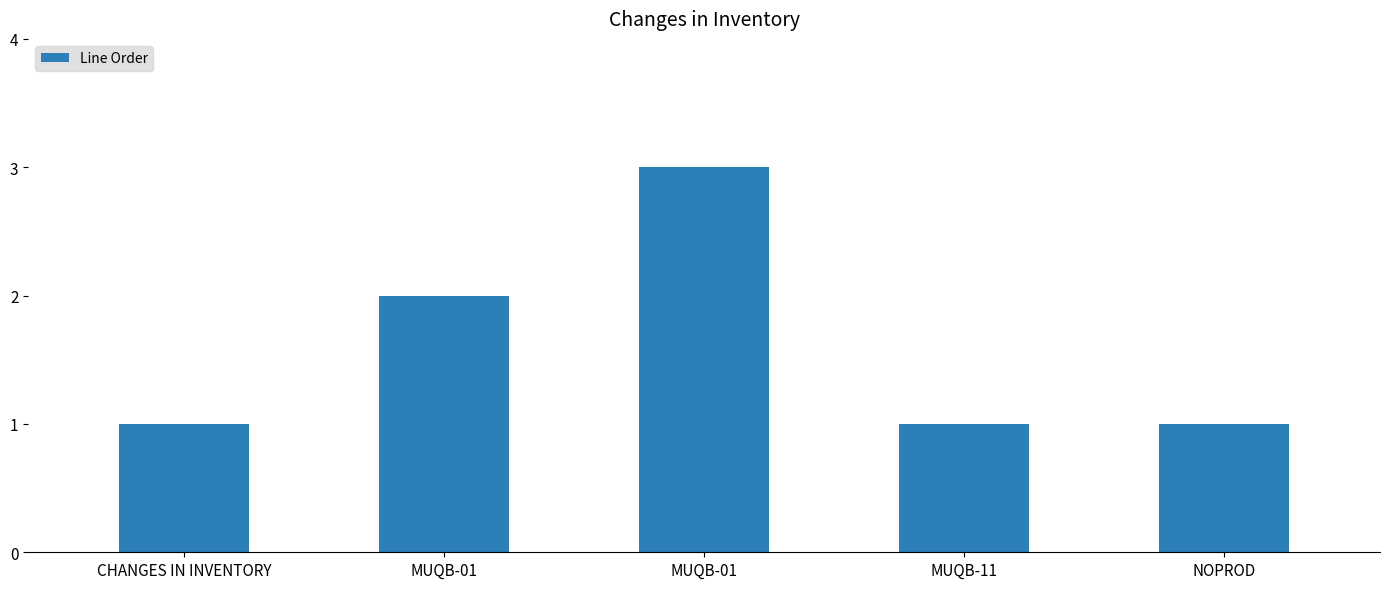

How many series are shown in this chart?

1